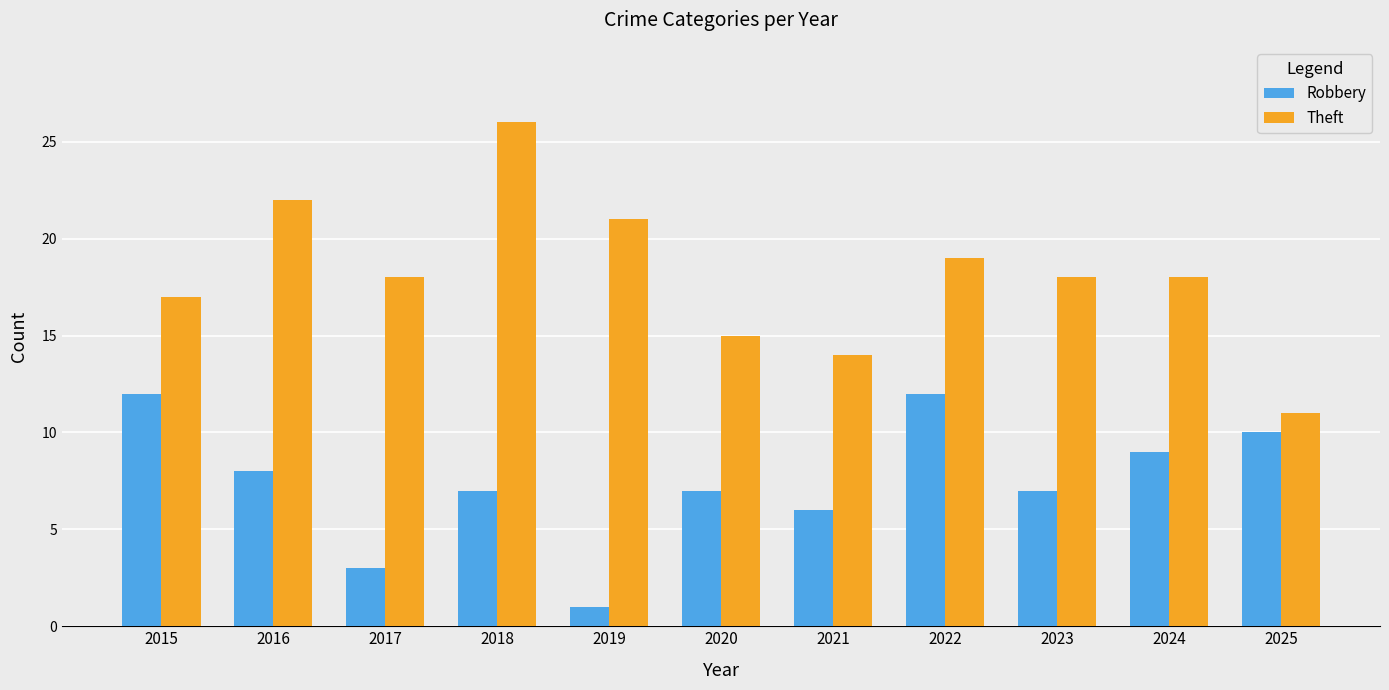

How many bars are there in total?

22